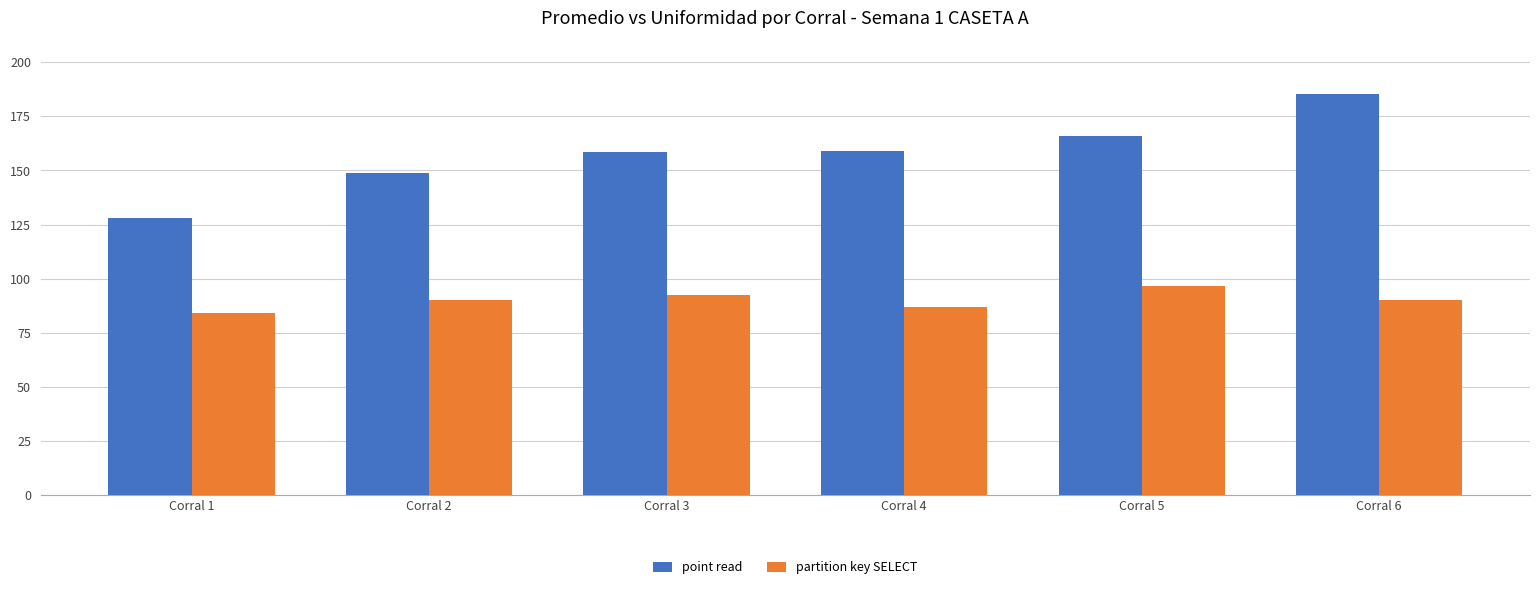

What are all the series names shown in the legend?

point read, partition key SELECT